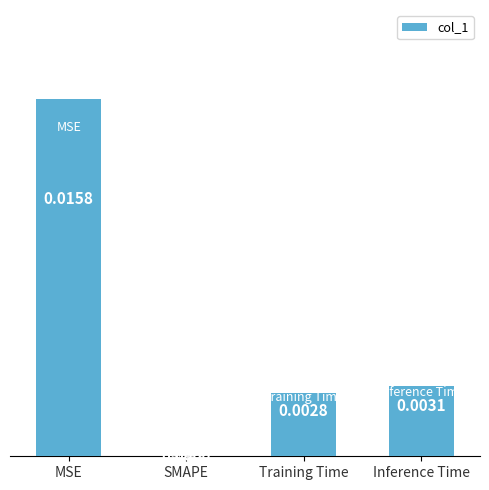

Is it true that the value at MSE is 0.0?

True